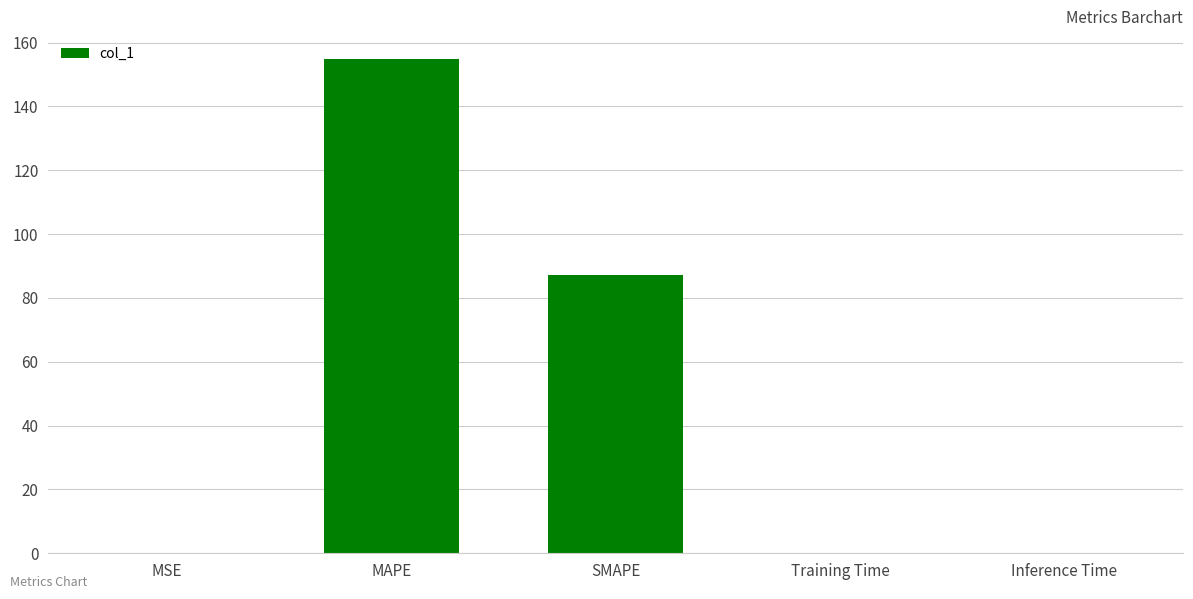

What is the greatest value displayed?

154.9